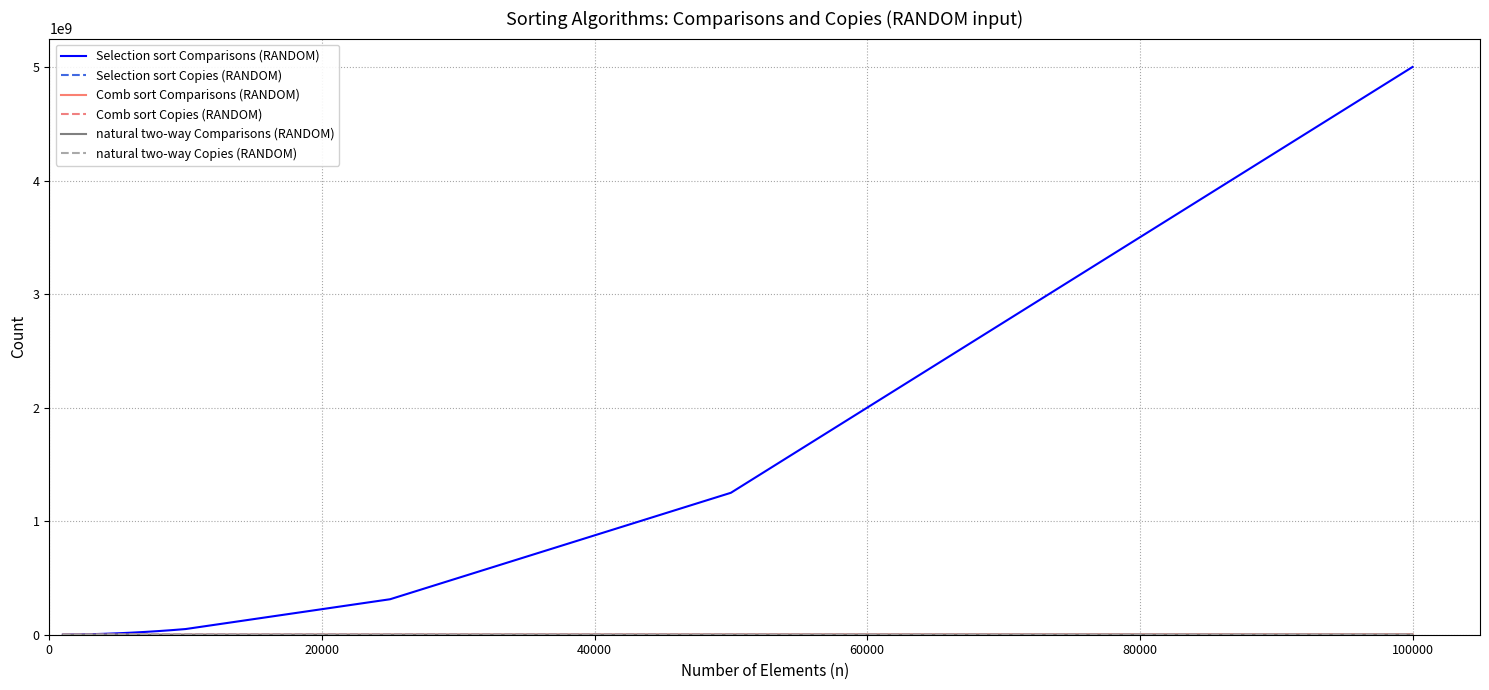

Which series has the largest range (max minus min)?

Selection sort Comparisons (RANDOM)